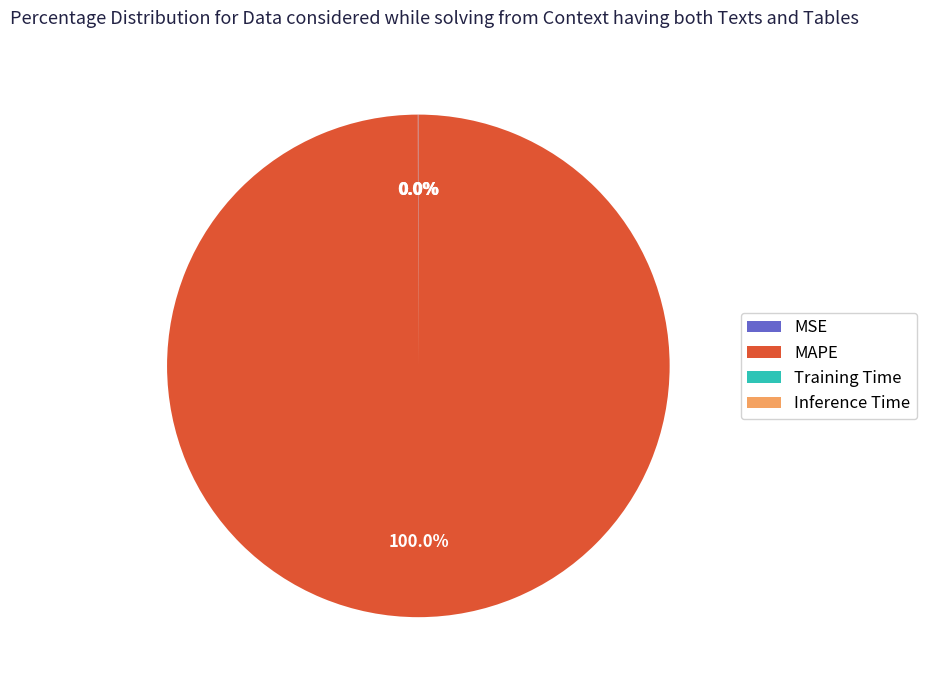

The MAPE slice represents 100% of the pie. True or false?

True